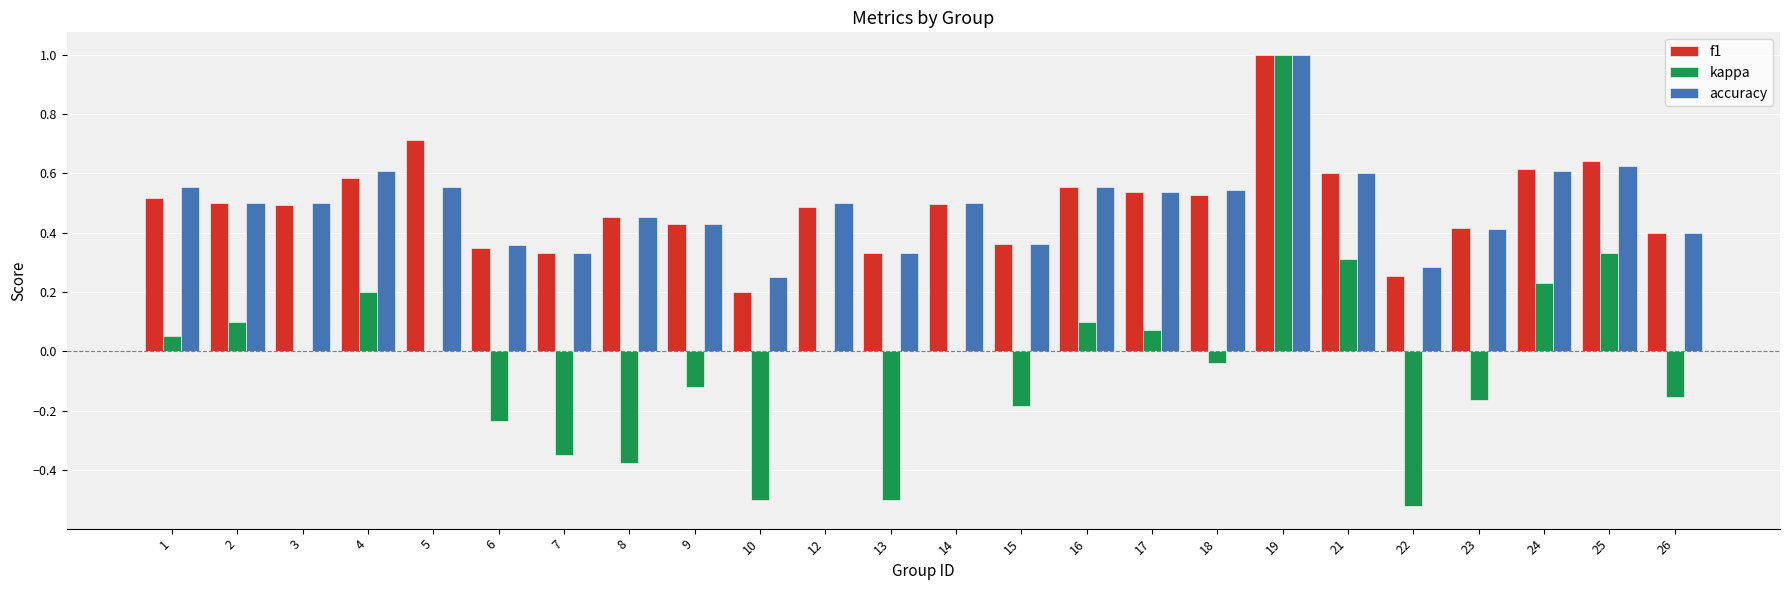

At which label does accuracy reach its peak?

19